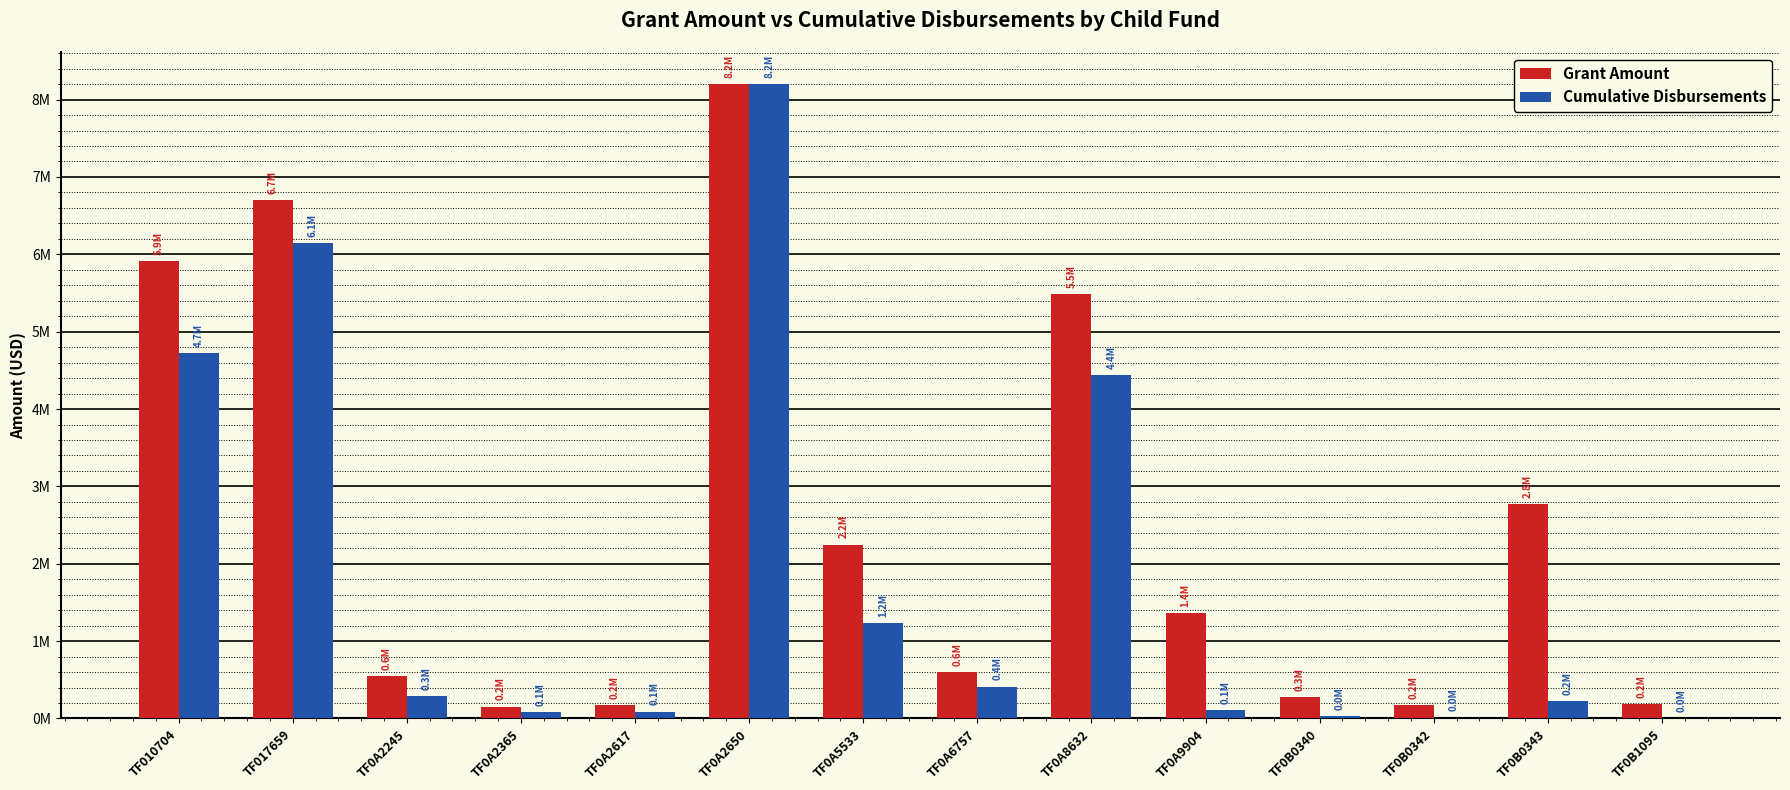

What is the total value across all series at TF0A2617?

256004.7